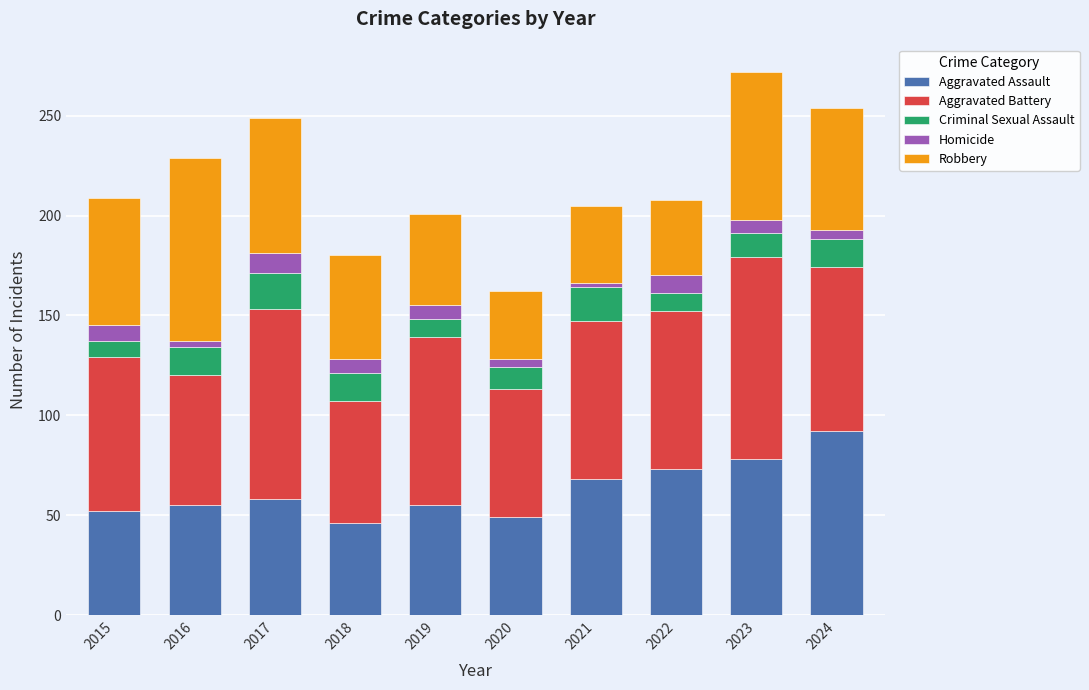

At which label does Aggravated Assault reach its minimum?

2018